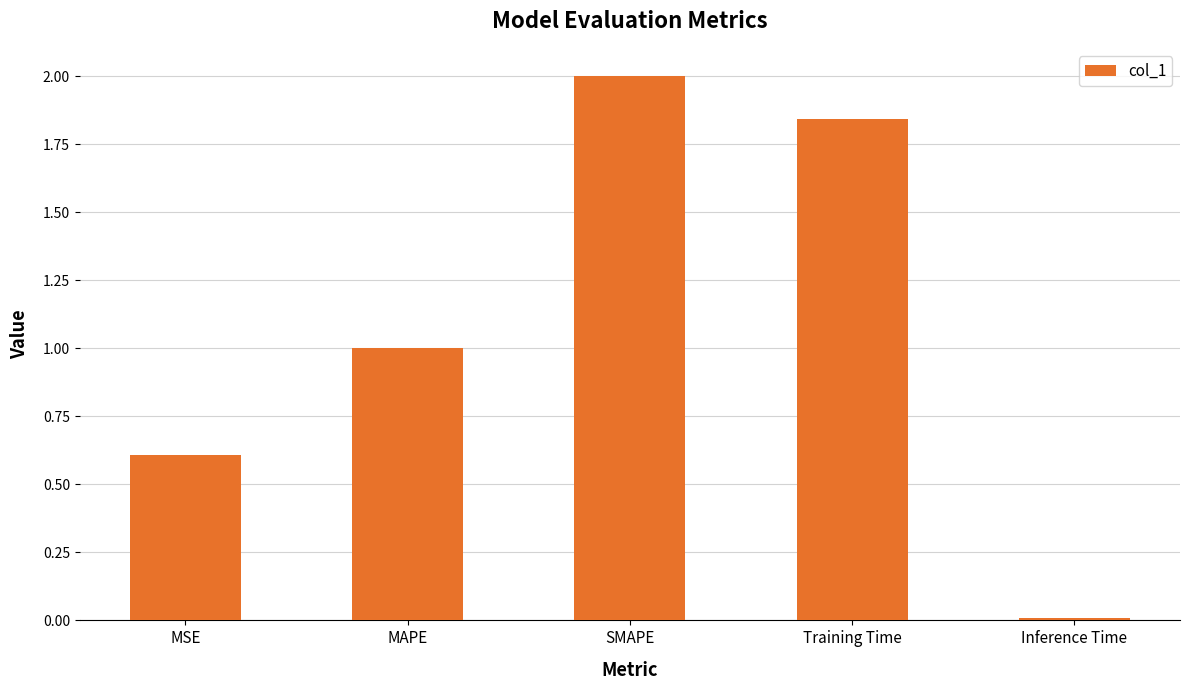

List the labels in order of value, smallest first.

Inference Time, MSE, MAPE, Training Time, SMAPE